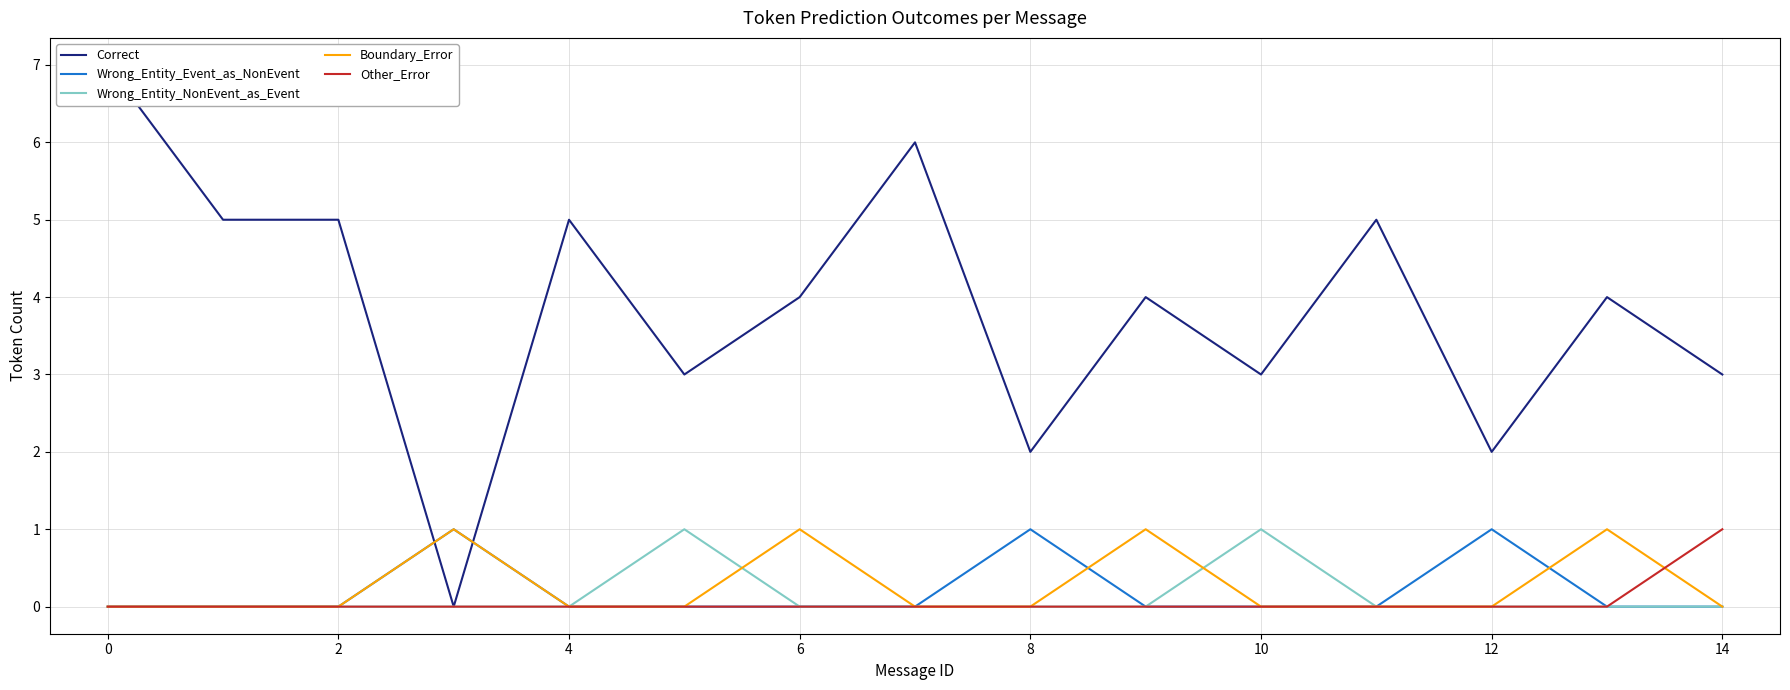

Which series has the largest total across all categories?

Correct